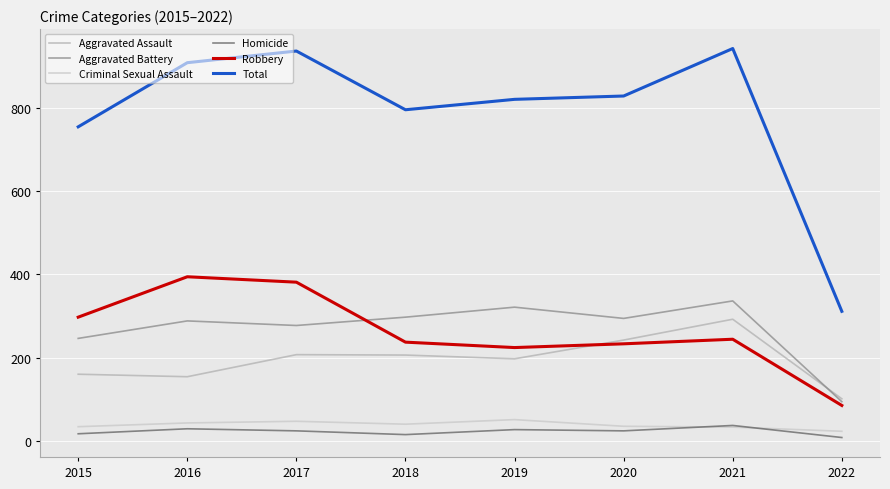

How many times do Aggravated Battery and Aggravated Assault cross each other?

1